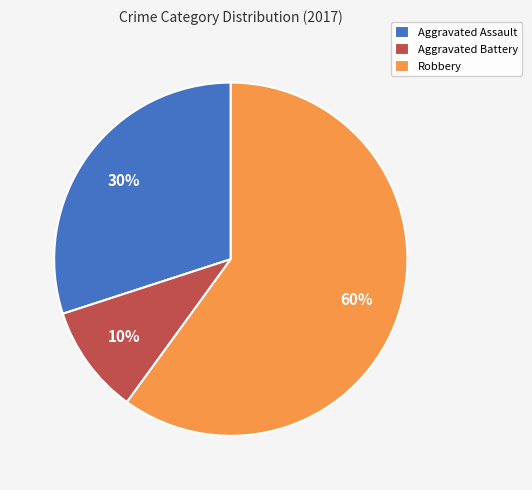

Is it true that Robbery is 60% of the pie?

True